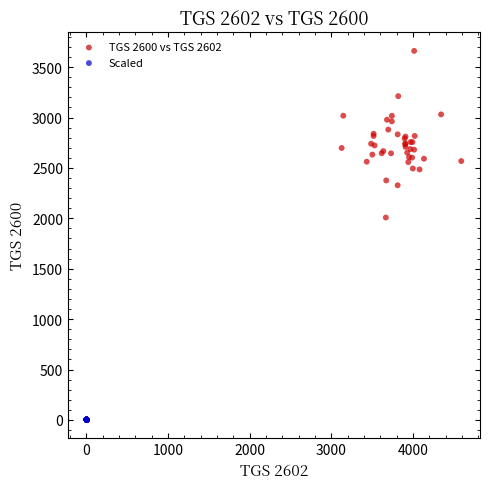

Which series reaches the minimum Y coordinate?

Scaled